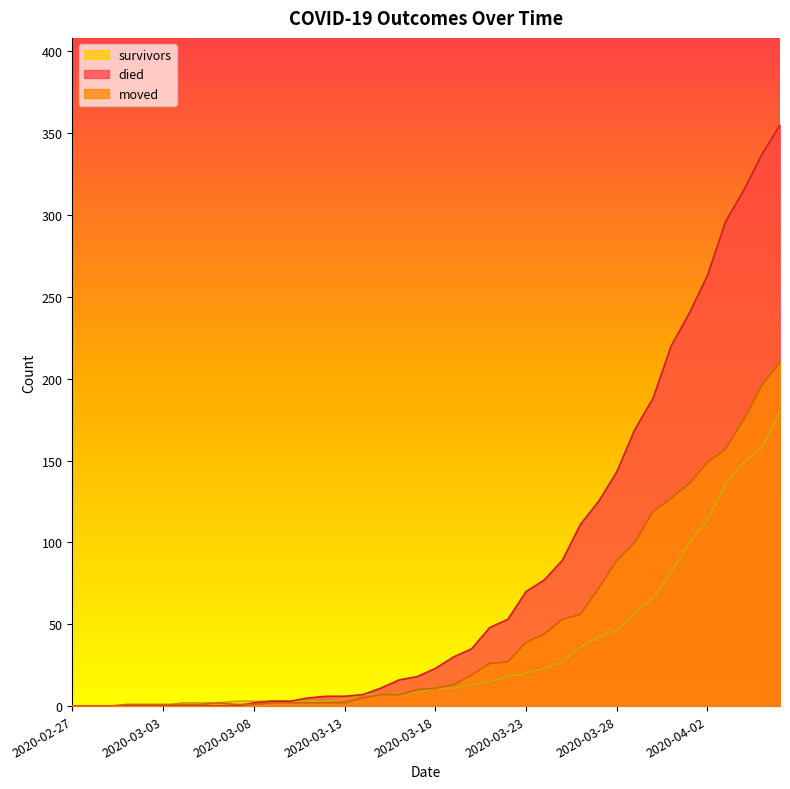

The value of moved at 2020-03-16 is 4. True or false?

False